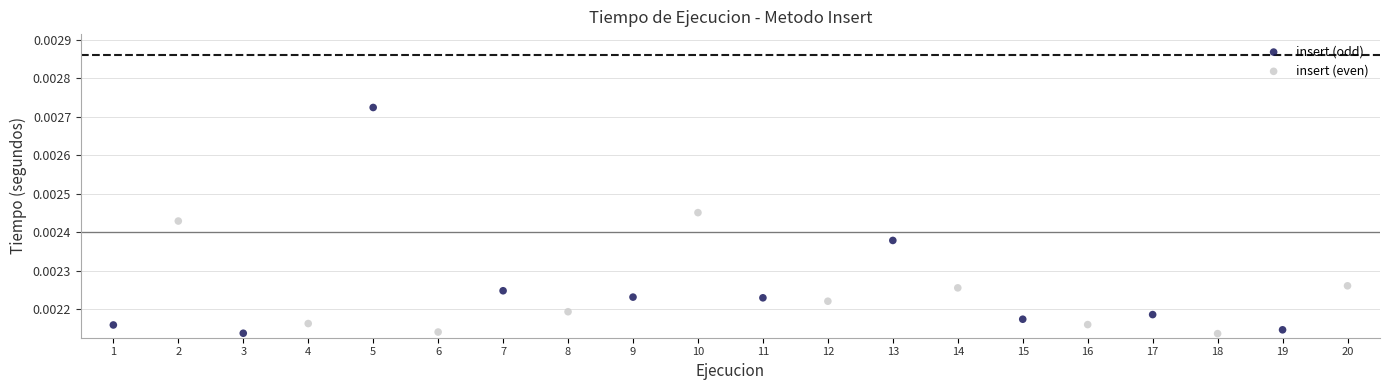

Which series has the largest Y range (max minus min)?

insert (odd)